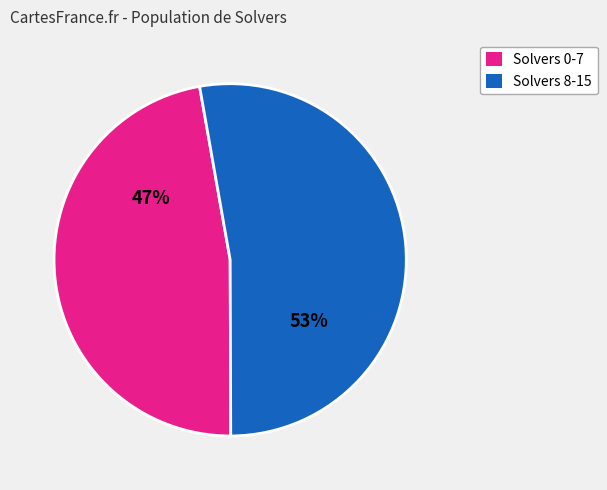

To the nearest percent, what is the average slice percentage?

50%